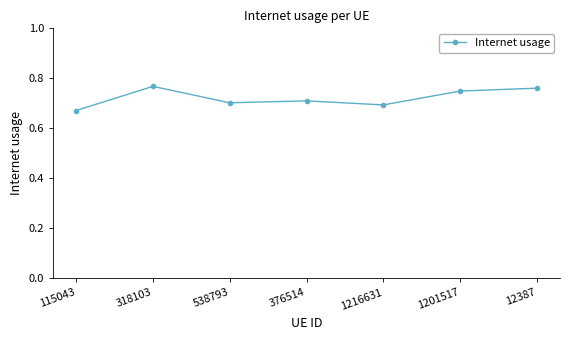

What is the sum of all values?

5.1